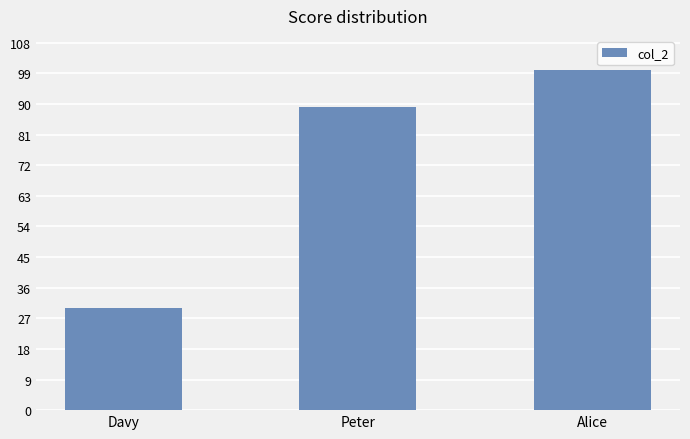

Where is the data nearest to the value 65?

Peter